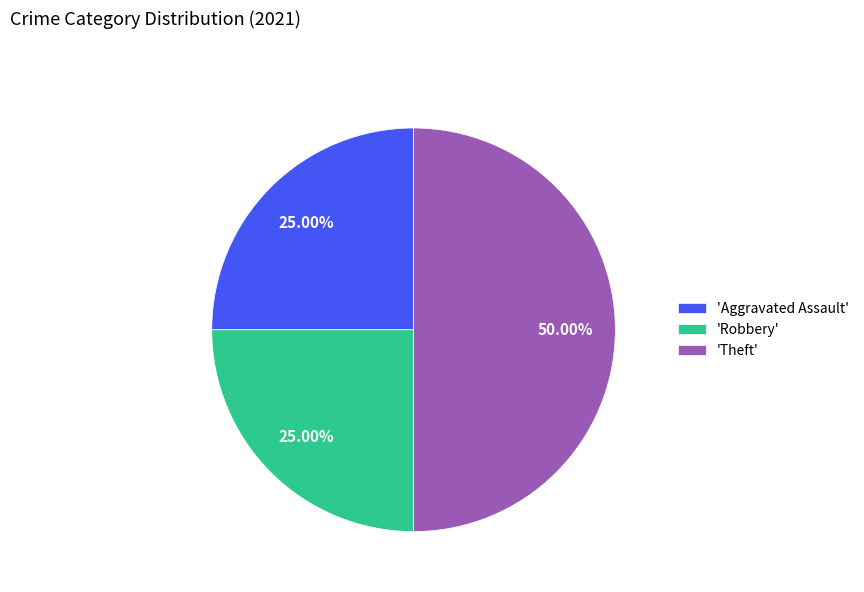

To the nearest percent, what is the average slice percentage?

33%